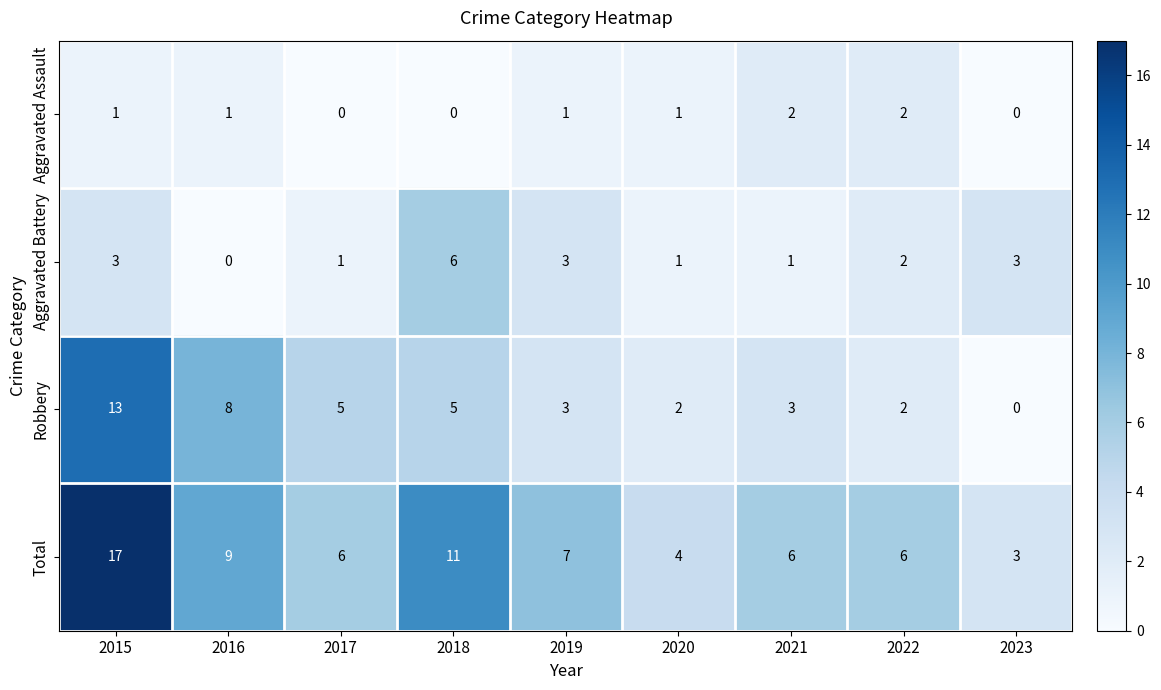

Which series changed the most between 2018 and 2020?

Total